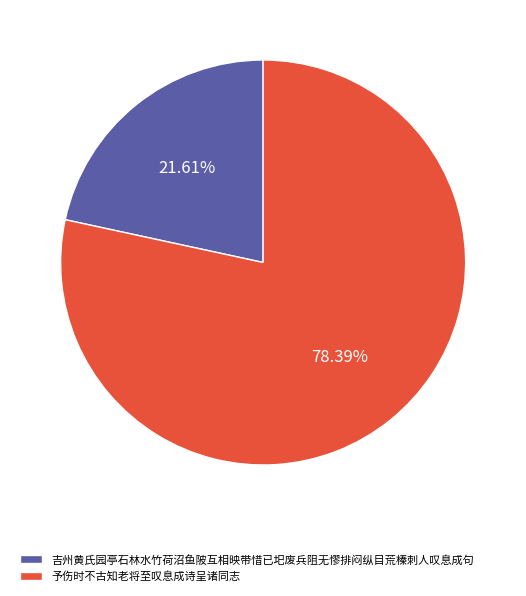

Which has a higher value, 予伤时不古知老将至叹息成诗呈诸同志 or 吉州黄氏园亭石林水竹荷沼鱼陂互相映带惜已圯废兵阻无憀排闷纵目荒榛刺人叹息成句?

予伤时不古知老将至叹息成诗呈诸同志